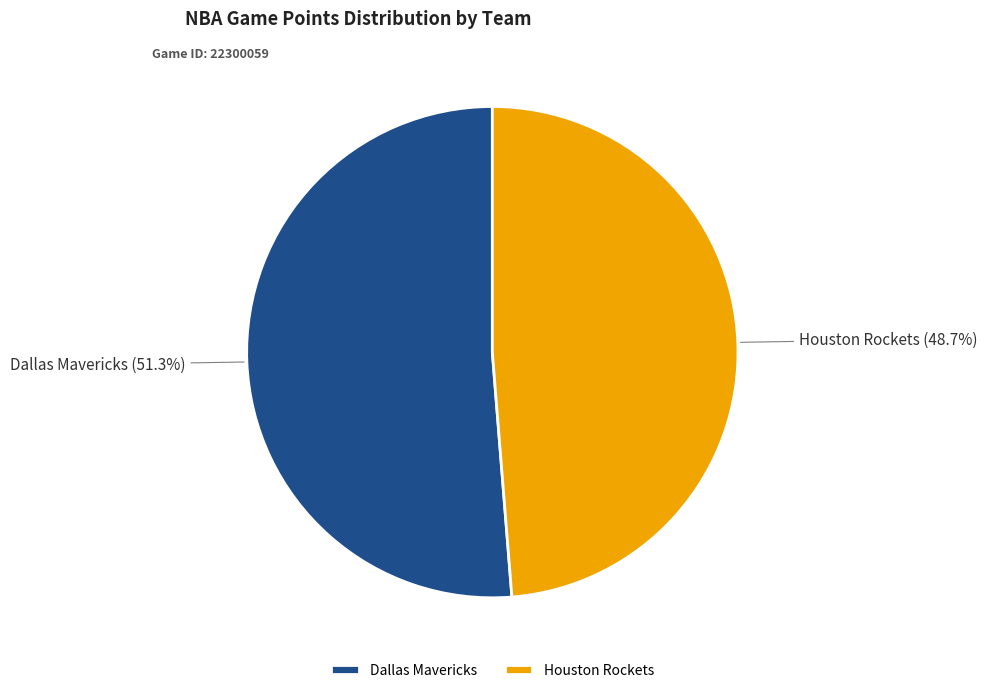

To the nearest percent, what percentage of the pie is Houston Rockets?

49%